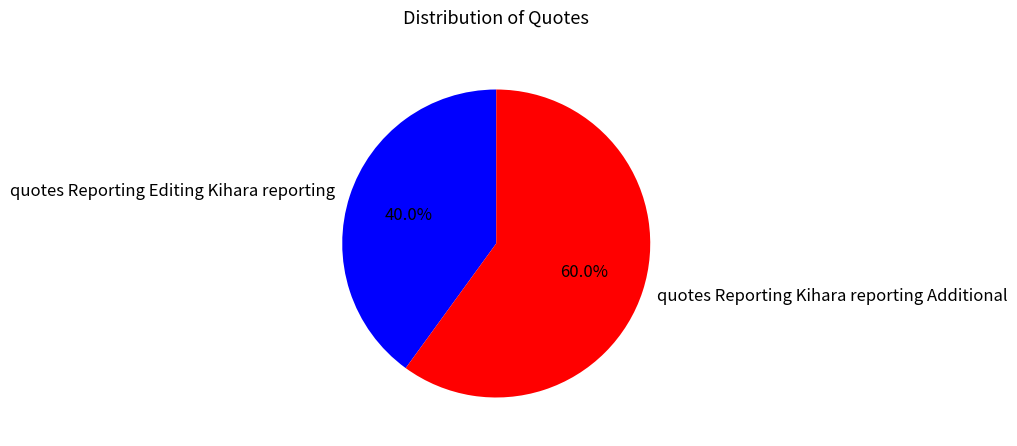

Rank the categories by value from highest to lowest.

quotes Reporting Kihara reporting Additional, quotes Reporting Editing Kihara reporting